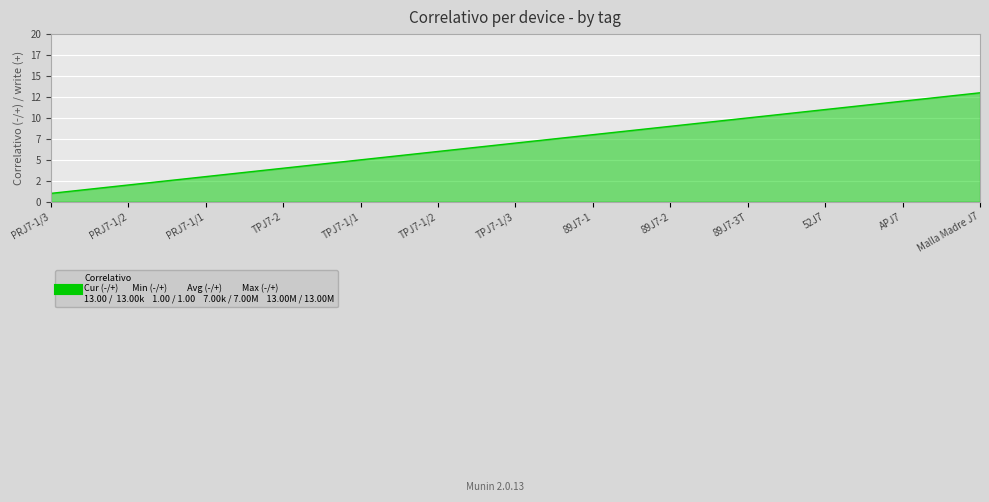

Does the chart display data point markers on the line(s)?

No